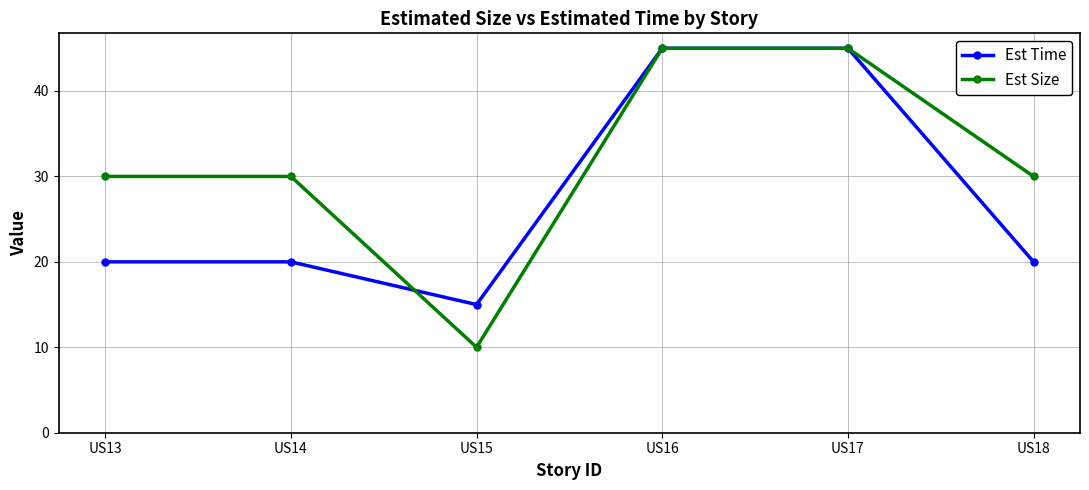

What is the difference between the maximum and second lowest values in the Est Size series?

15